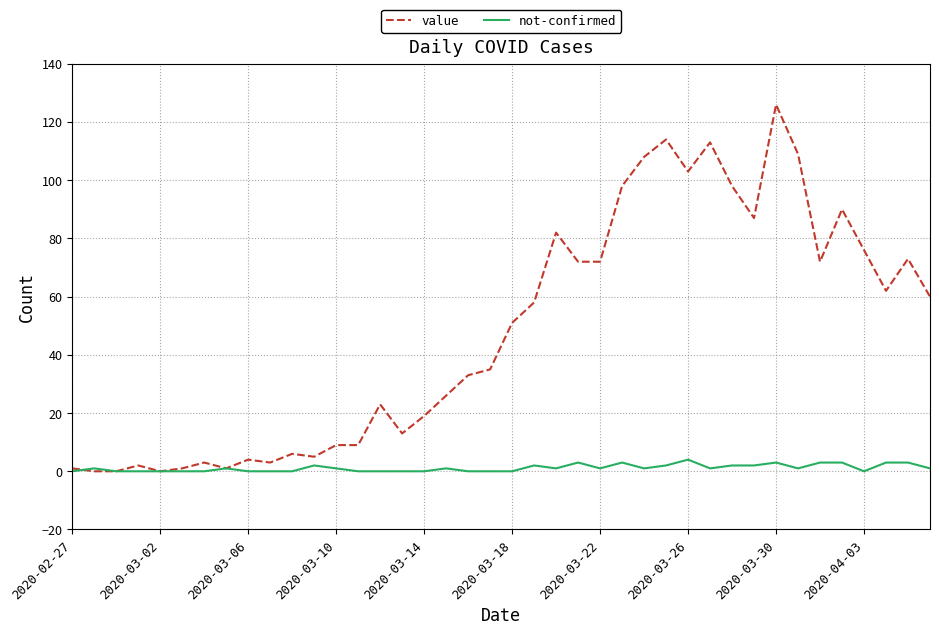

True or false: value has more than 2 interior local peaks.

True